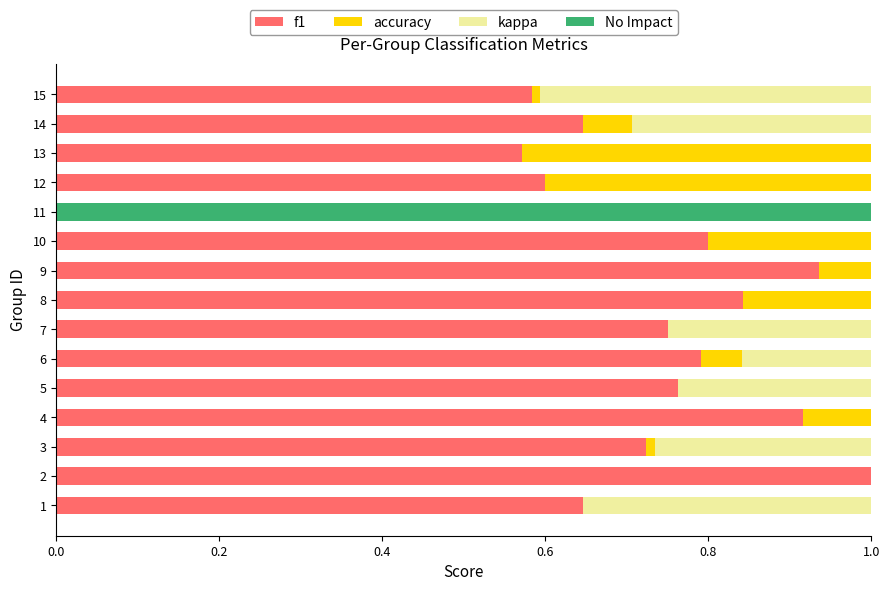

The f1 series shows 1.2 at 6. True or false?

False